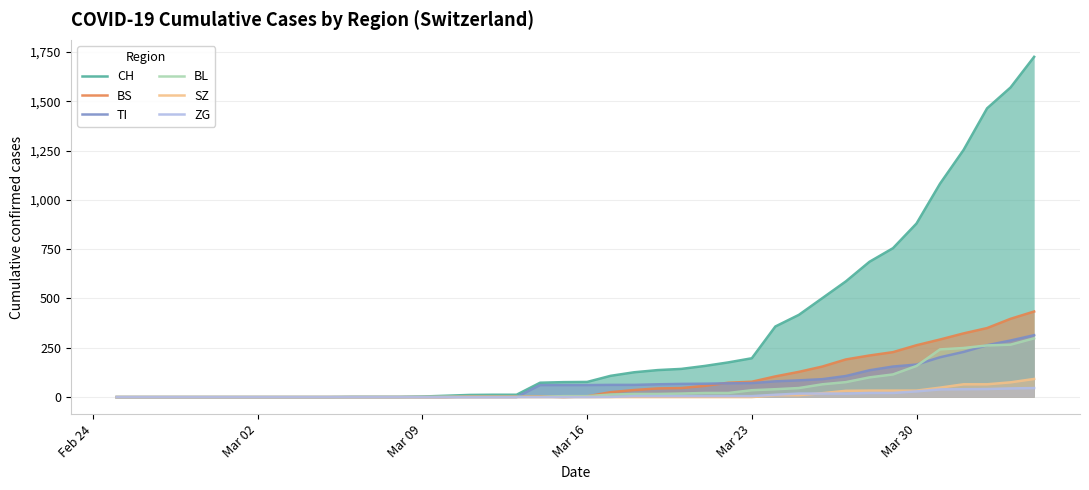

Which series has the widest spread of values?

CH